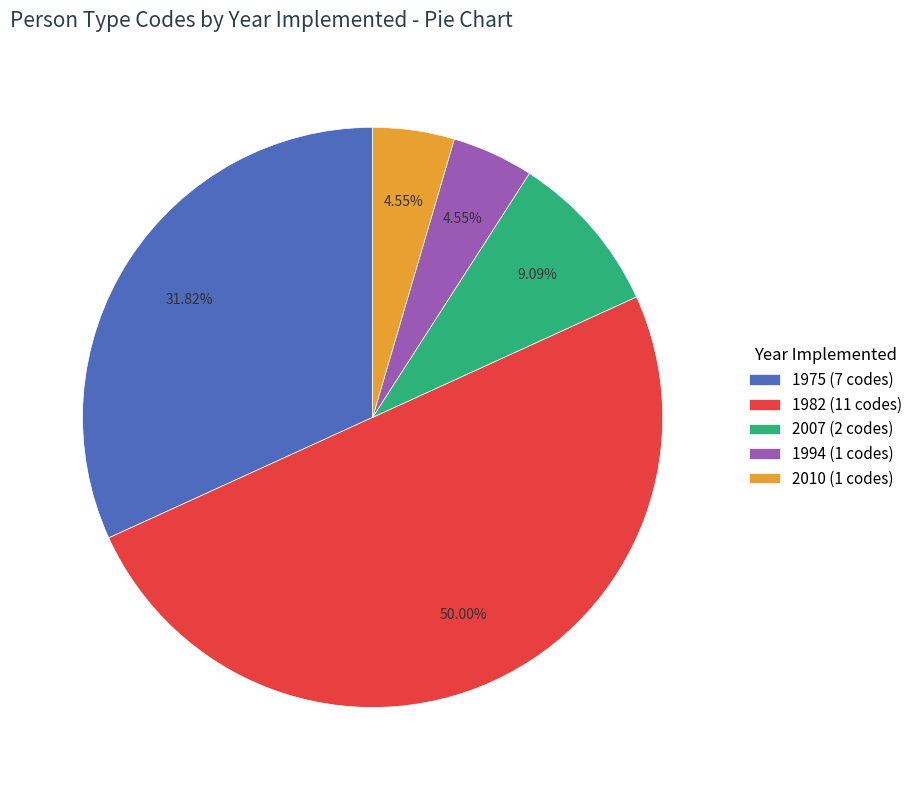

Does 2010 (1 codes) account for over 50% of the chart?

No